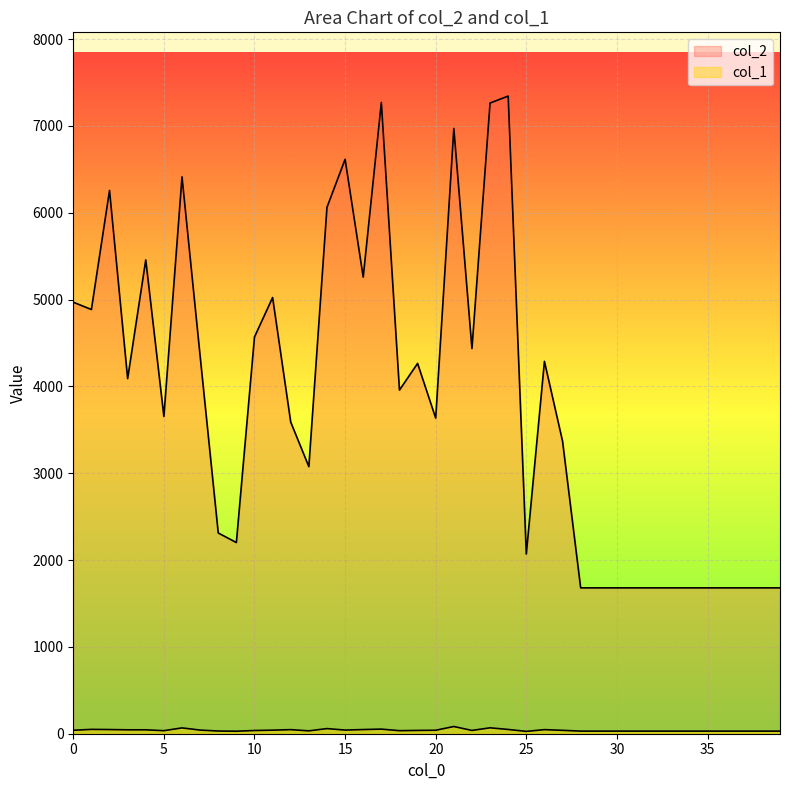

Rank the categories by col_1 value from lowest to highest.

25, 9, 28, 29, 30, 31, 32, 33, 34, 35, 36, 37, 38, 39, 8, 13, 5, 18, 10, 19, 22, 27, 0, 20, 11, 7, 15, 3, 4, 12, 26, 2, 16, 24, 1, 17, 14, 6, 23, 21